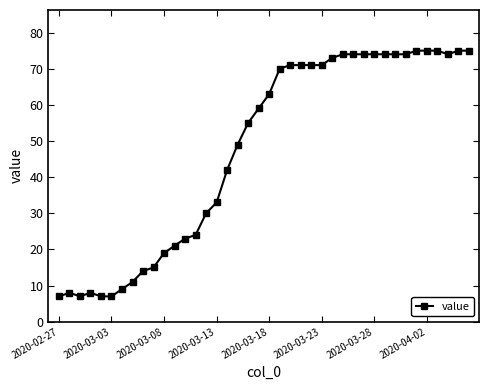

What is the minimum value shown in the chart?

7